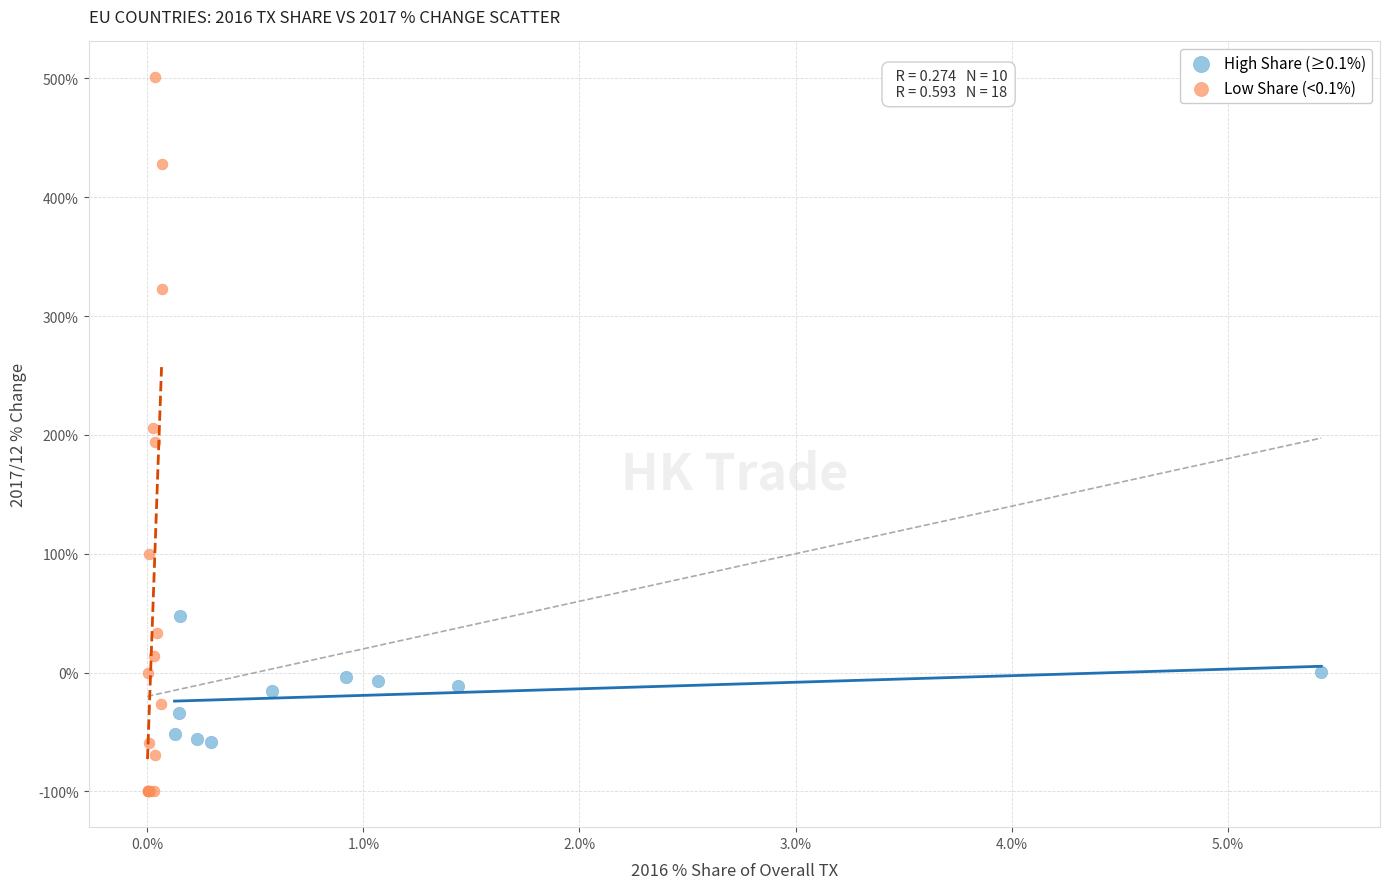

What are all the series names shown in the legend?

High Share (≥0.1%), Low Share (<0.1%)